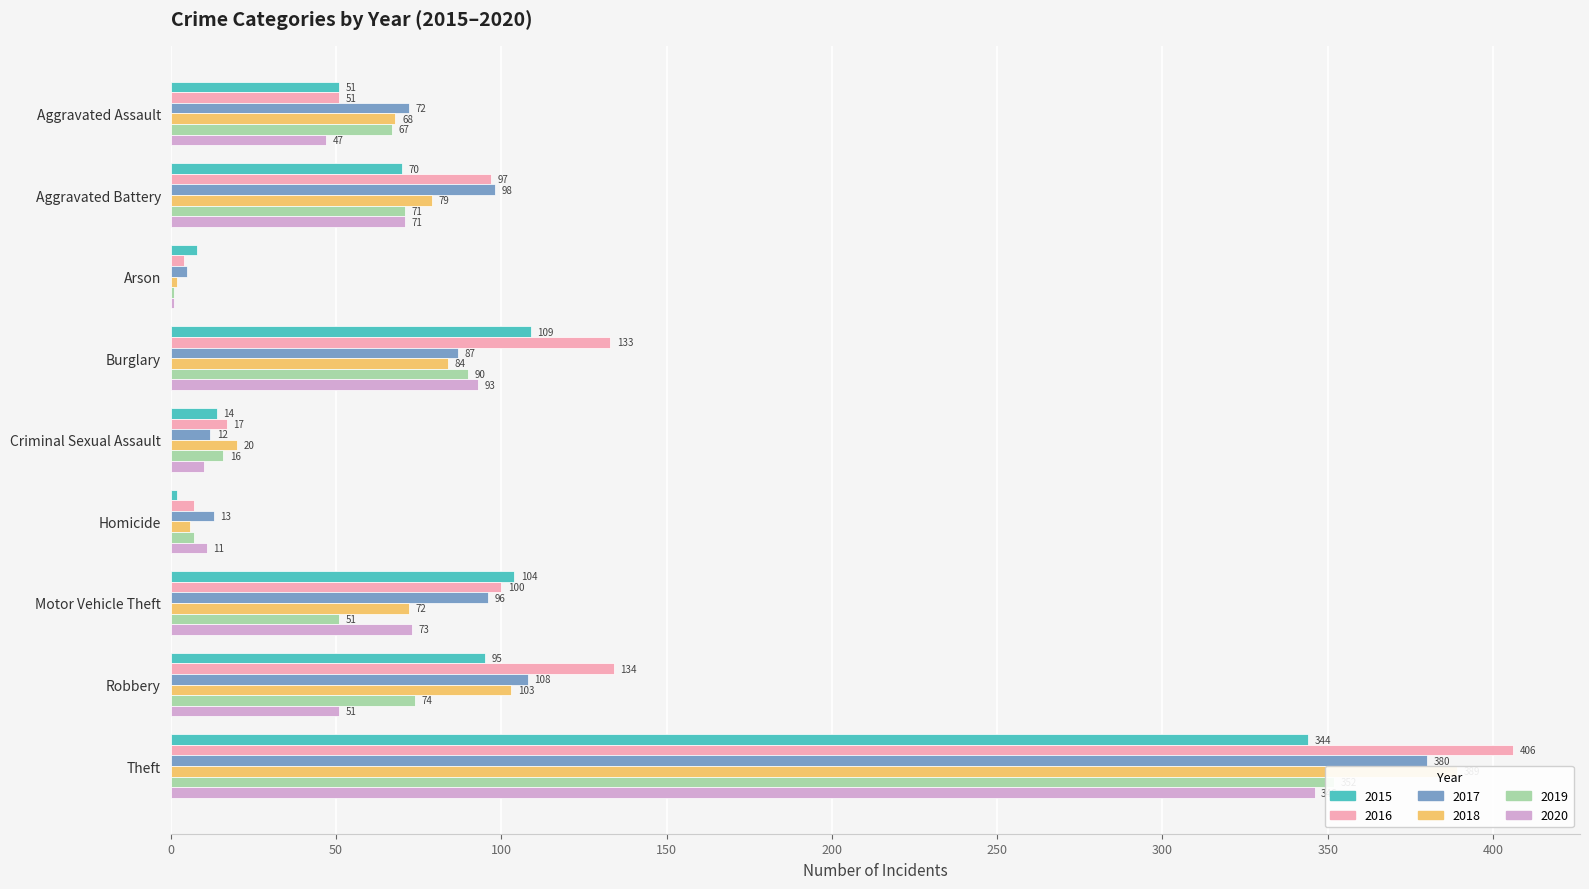

What is the difference between the 2017 values at Robbery and Burglary?

21